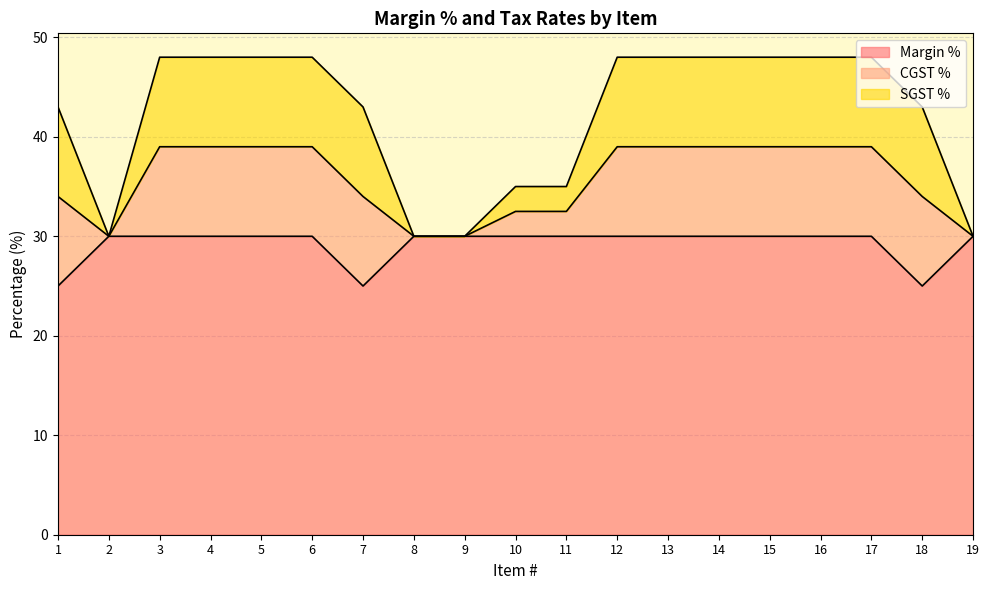

Reading left to right, extract all data points from this chart.

Margin %: 25.0	30.0	30.0	30.0	30.0	30.0	25.0	30.0	30.0	30.0	30.0	30.0	30.0	30.0	30.0	30.0	30.0	25.0	30.0
CGST %: 9.0	0.0	9.0	9.0	9.0	9.0	9.0	0.0	0.0	2.5	2.5	9.0	9.0	9.0	9.0	9.0	9.0	9.0	0.0
SGST %: 9.0	0.0	9.0	9.0	9.0	9.0	9.0	0.0	0.0	2.5	2.5	9.0	9.0	9.0	9.0	9.0	9.0	9.0	0.0